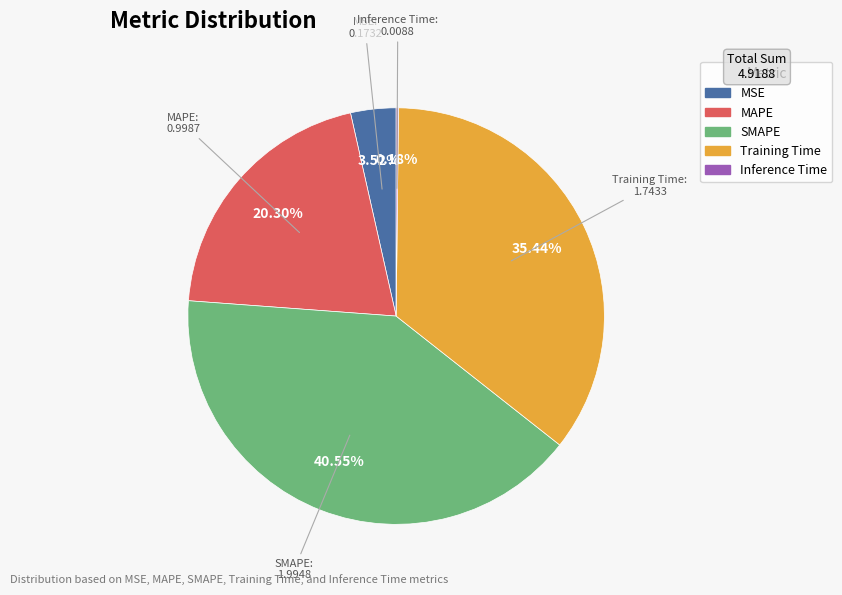

True or false: SMAPE accounts for 49% of the total.

False